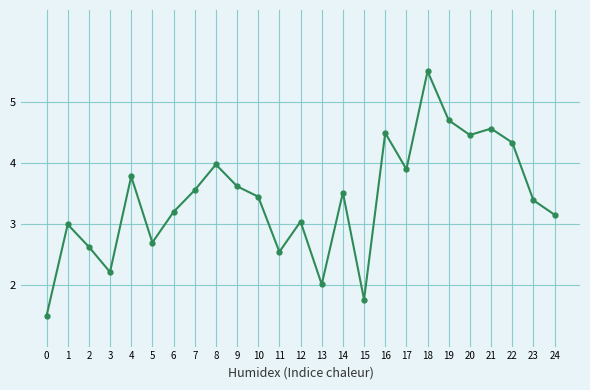

At which category does the chart reach its peak across all series?

18